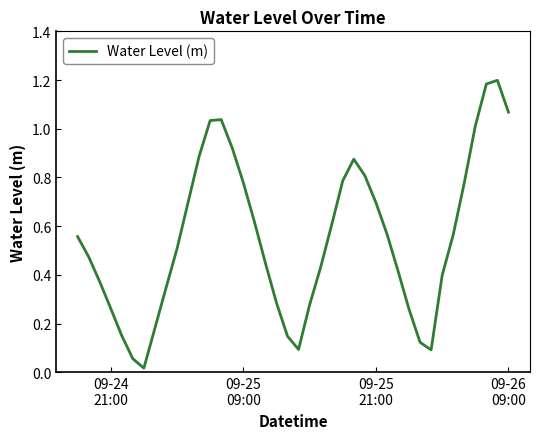

How many lines are shown in the chart?

1